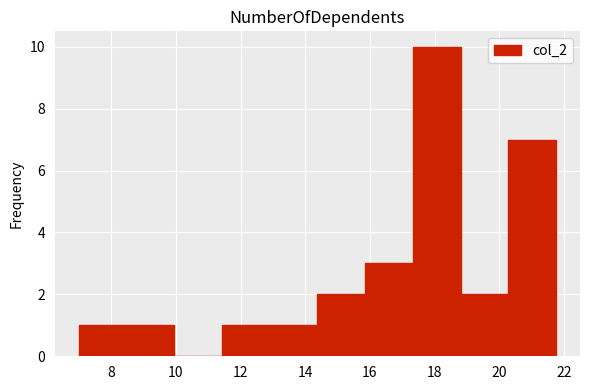

Reading left to right, list every bar in this chart as the range it spans on the x-axis followed by its height. Neither the bar edges nor the heights are printed on the chart, so give them approximately, as read against the axes.

7.0 to 8.4: 1
8.4 to 10.0: 1
10.0 to 11.4: 0
11.4 to 13.0: 1
13.0 to 14.4: 1
14.4 to 15.8: 2
15.8 to 17.4: 3
17.4 to 18.8: 10
18.8 to 20.2: 2
20.2 to 21.8: 7